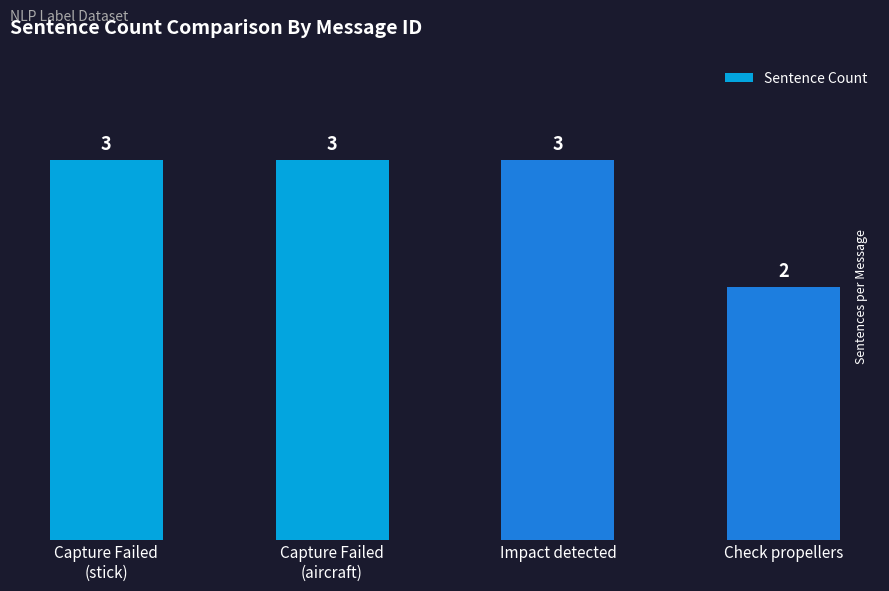

Where is the data nearest to the value 2?

Check propellers